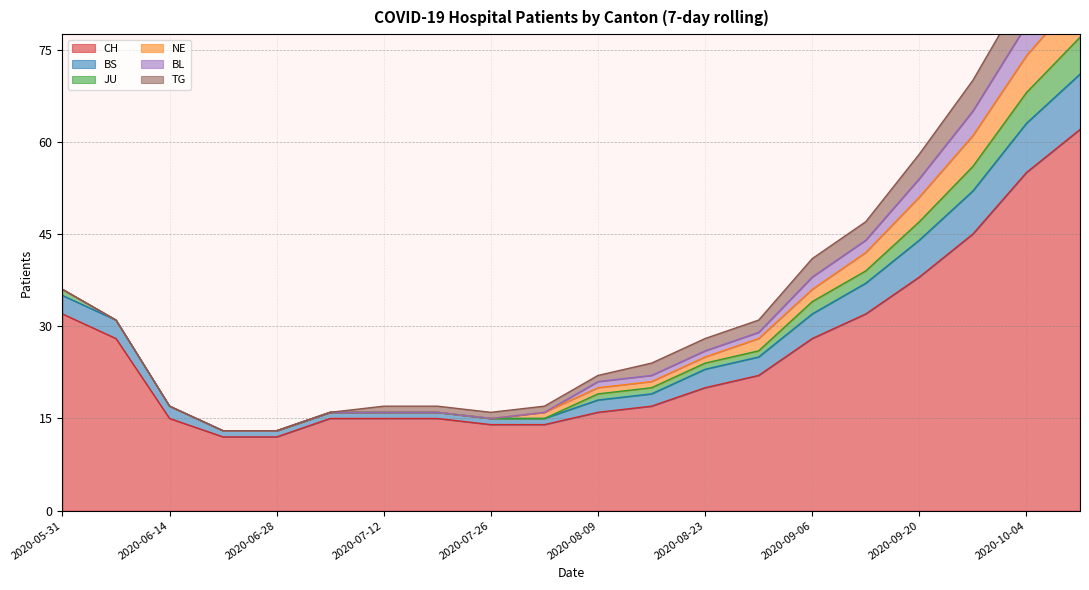

What is the difference between the maximum and minimum values in the CH series?

50